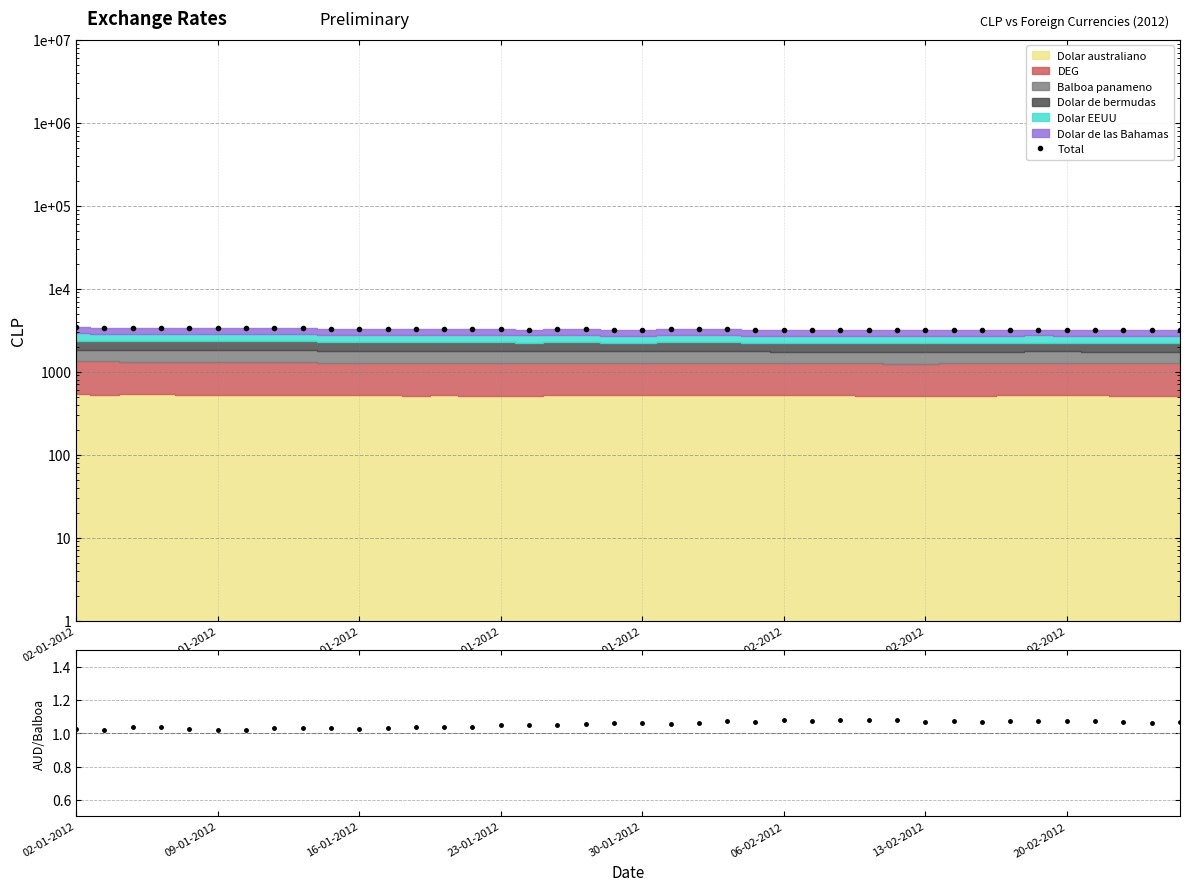

Reading left to right, transcribe all the data shown in this chart.

Total: 3405.7	3398.0	3379.8	3368.0	3357.5	3338.7	3356.5	3337.6	3323.0	3289.8	3291.1	3286.1	3261.4	3266.5	3234.6	3235.5	3216.6	3247.0	3255.1	3209.9	3208.7	3230.1	3232.0	3229.4	3202.4	3173.0	3183.8	3180.6	3165.6	3152.8	3166.3	3168.8	3194.5	3193.8	3218.1	3202.0	3191.7	3185.1	3195.8	3182.3
AUD/Balboa: 1.0	1.0	1.0	1.0	1.0	1.0	1.0	1.0	1.0	1.0	1.0	1.0	1.0	1.0	1.0	1.0	1.1	1.0	1.1	1.1	1.1	1.1	1.1	1.1	1.1	1.1	1.1	1.1	1.1	1.1	1.1	1.1	1.1	1.1	1.1	1.1	1.1	1.1	1.1	1.1